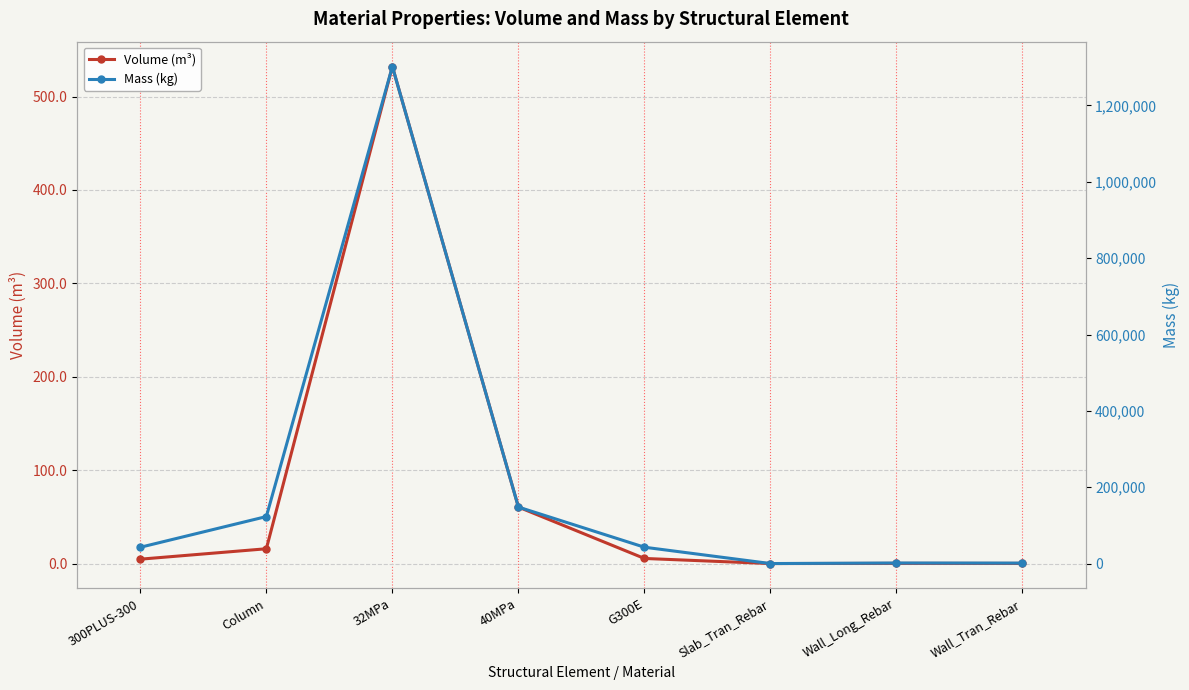

Where does the Volume (m³) series first go above 5?

Column